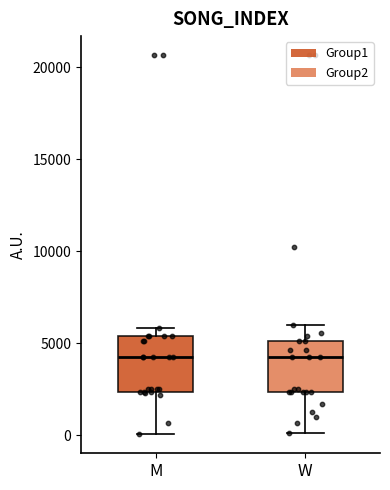

Reading left to right, transcribe this box plot: for each box, give where its median line is, the range the box spans, and where its two whiskers end, as read against the y-axis. The values are not printed on the chart, so give them approximately, as read against the axis.

M: median 4000, box 2500 to 5500, whiskers 0 to 6000
W: median 4000, box 2500 to 5000, whiskers 0 to 6000